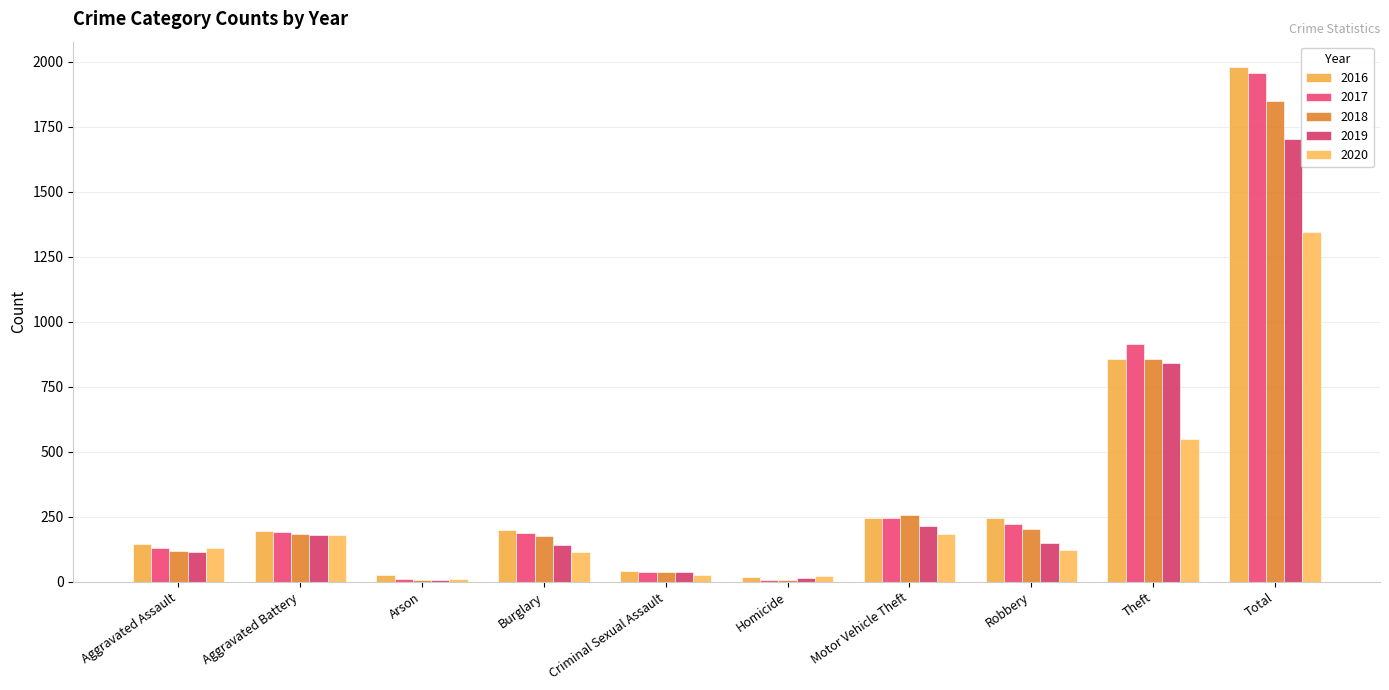

What is the average value of the 2016 series?

396